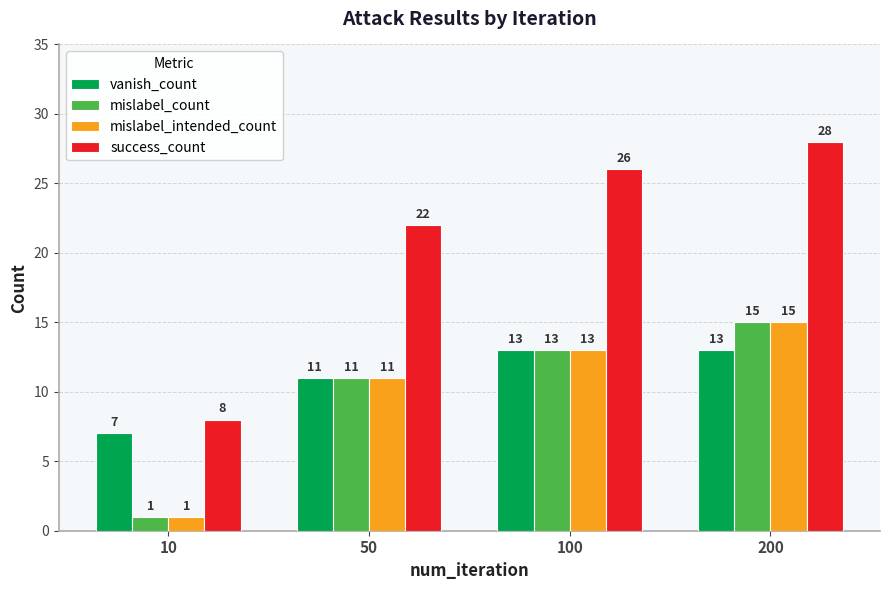

How many distinct data groups are displayed?

4